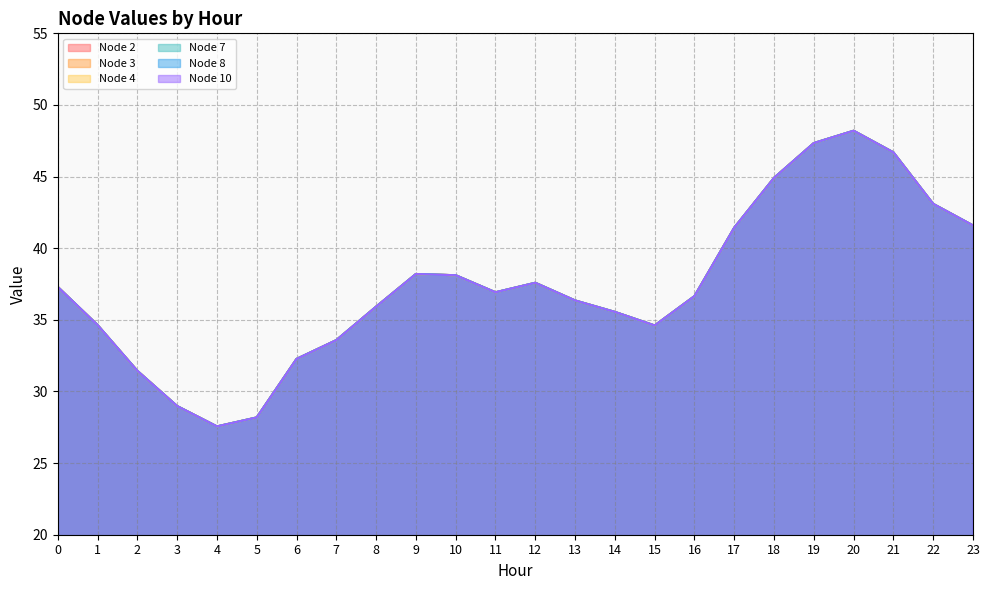

How many categories are shown in the chart?

24